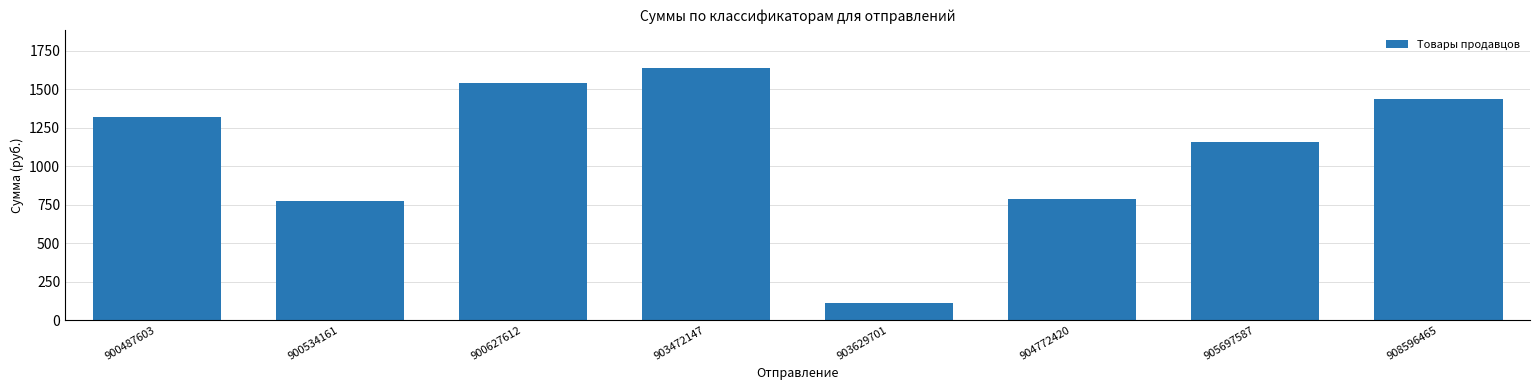

What value does the data have at 908596465, to the nearest 10?

1440